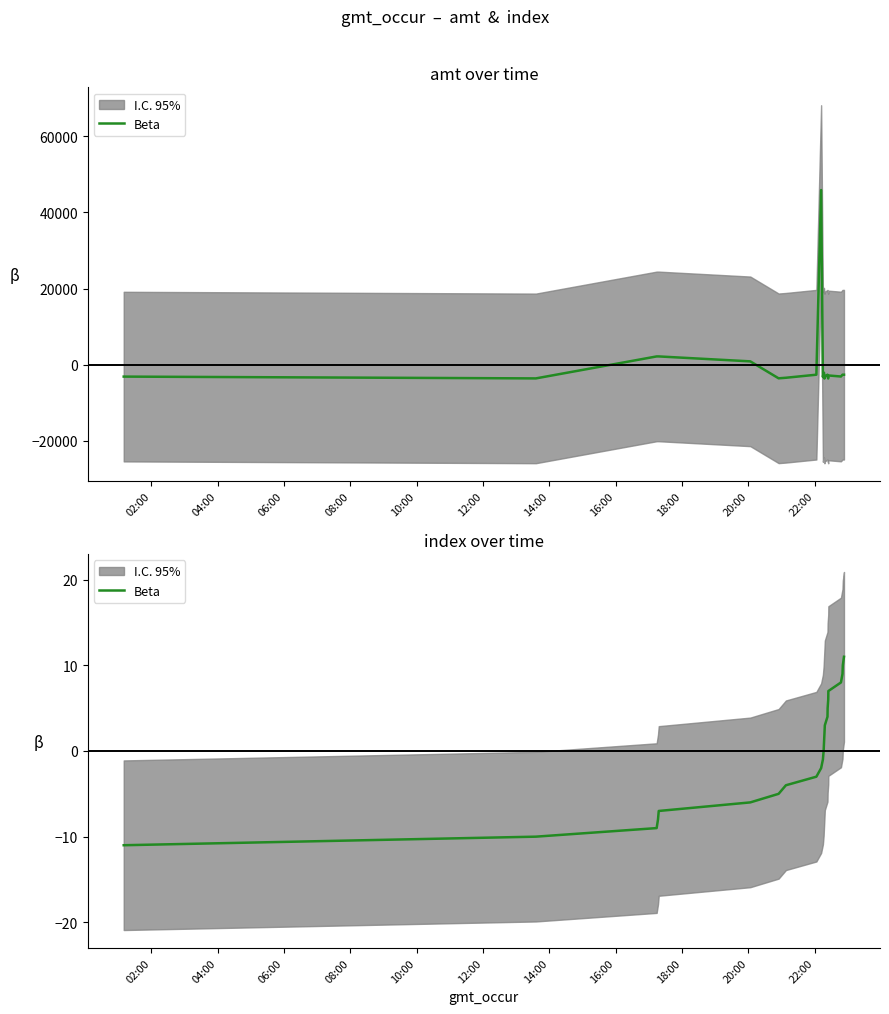

The chart shows a value of 4 at 18. True or false?

False